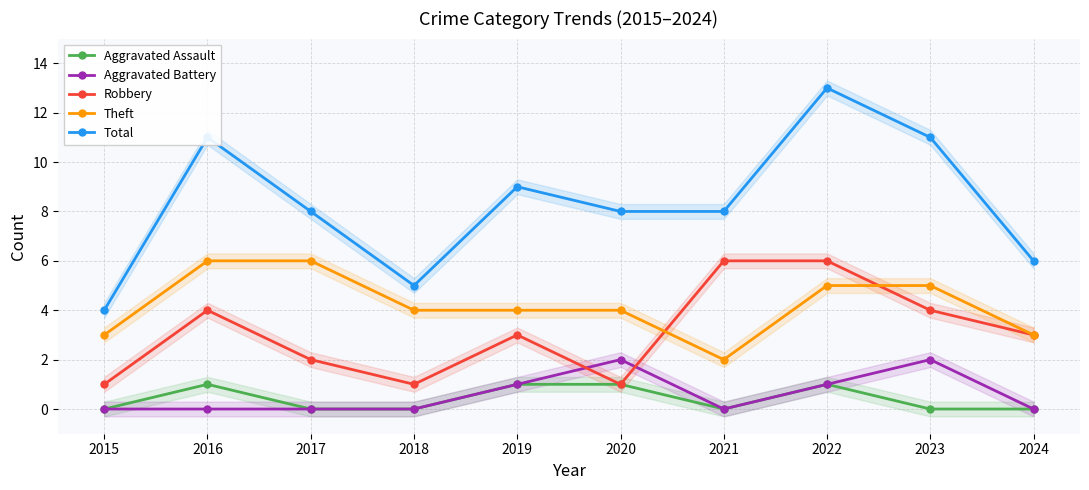

How many values in the Total series exceed 8?

4